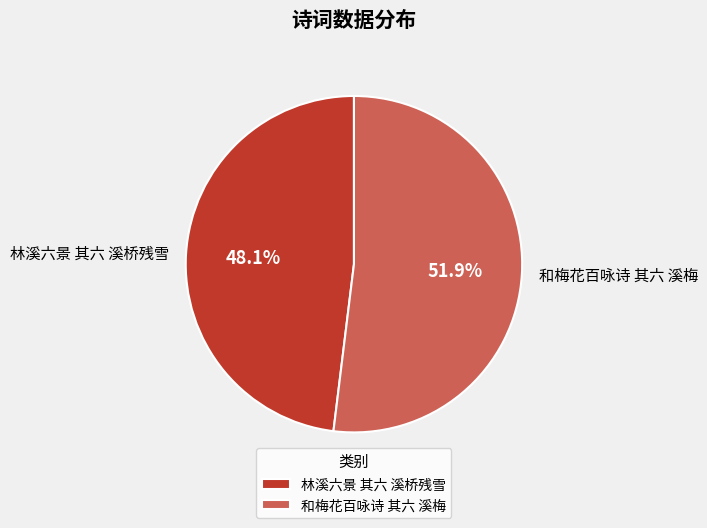

What is the majority slice?

和梅花百咏诗 其六 溪梅